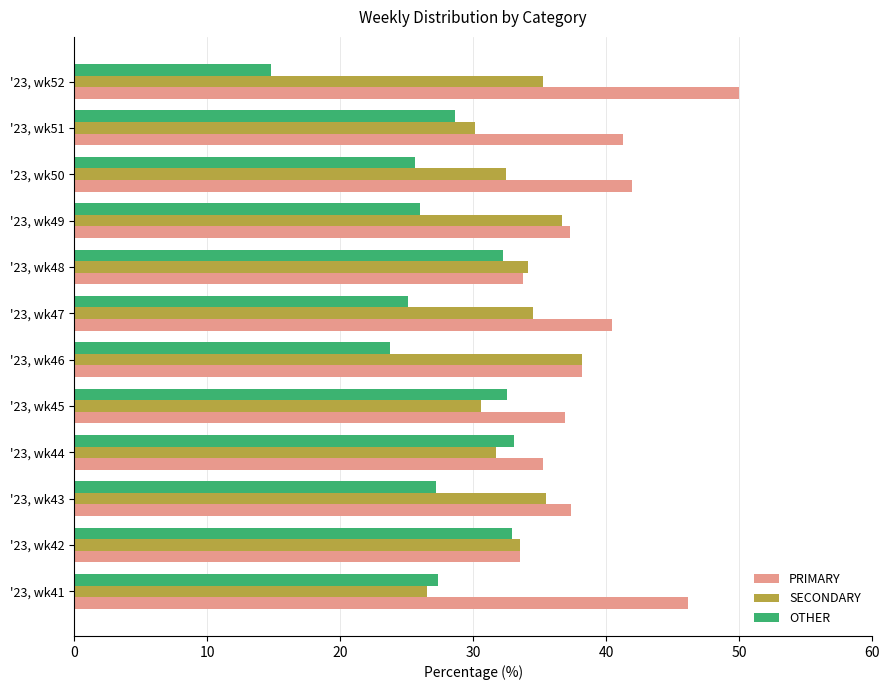

What is the difference between the highest and lowest values at '23, wk41?

19.7